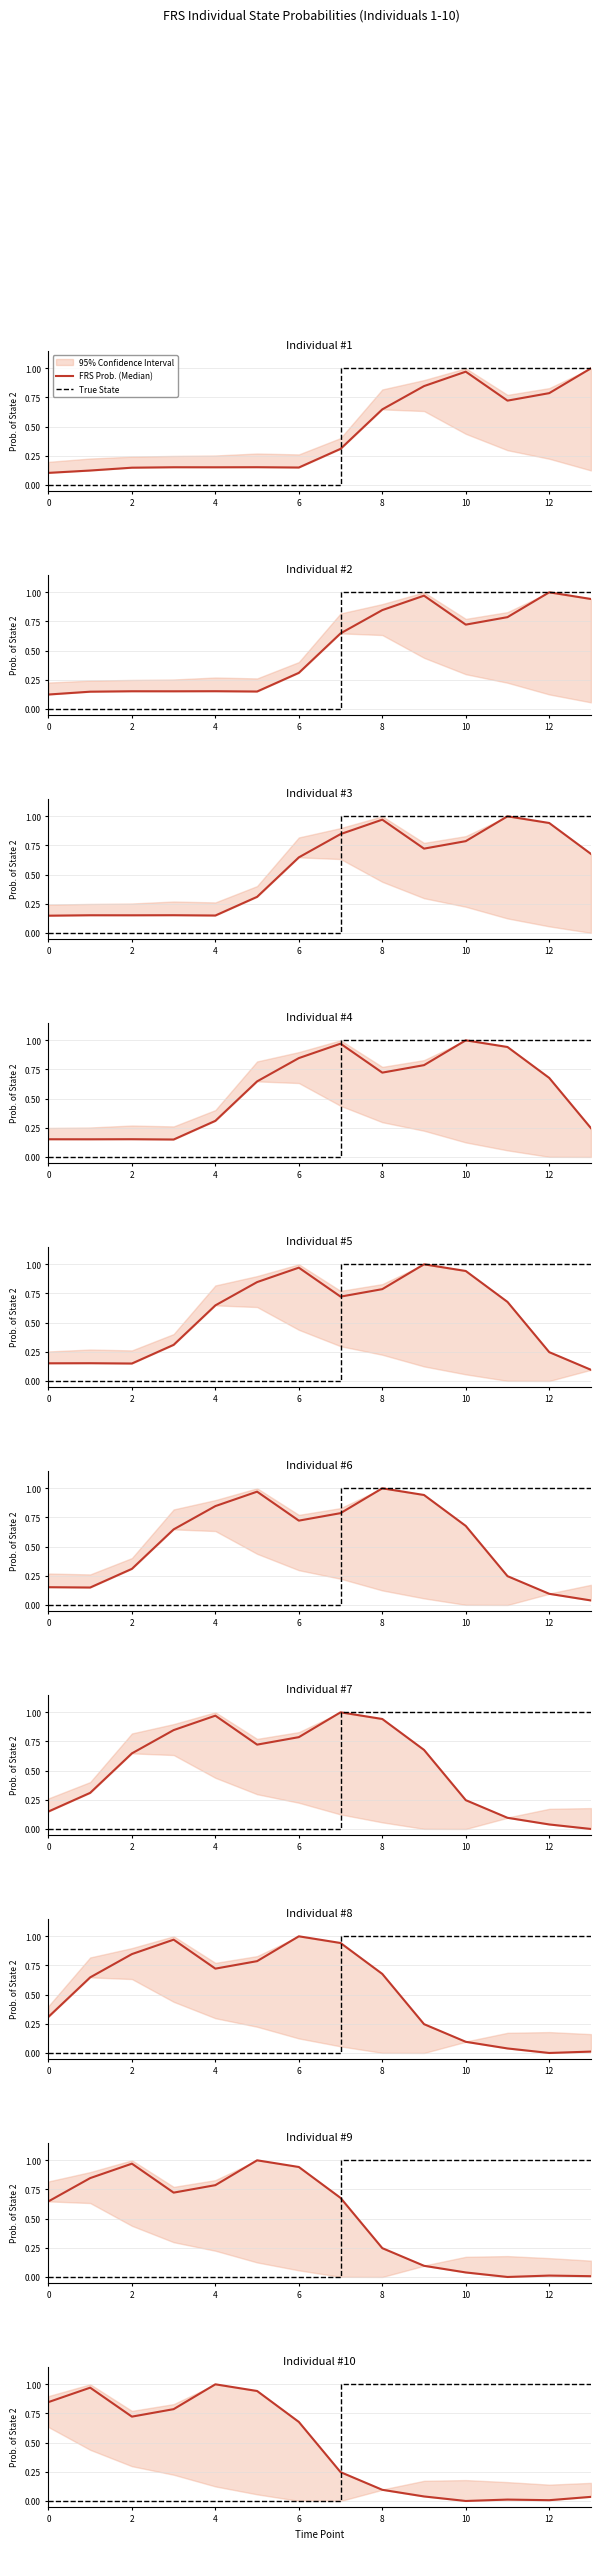

True or false: True State has a value of 0.2 at 13.

False